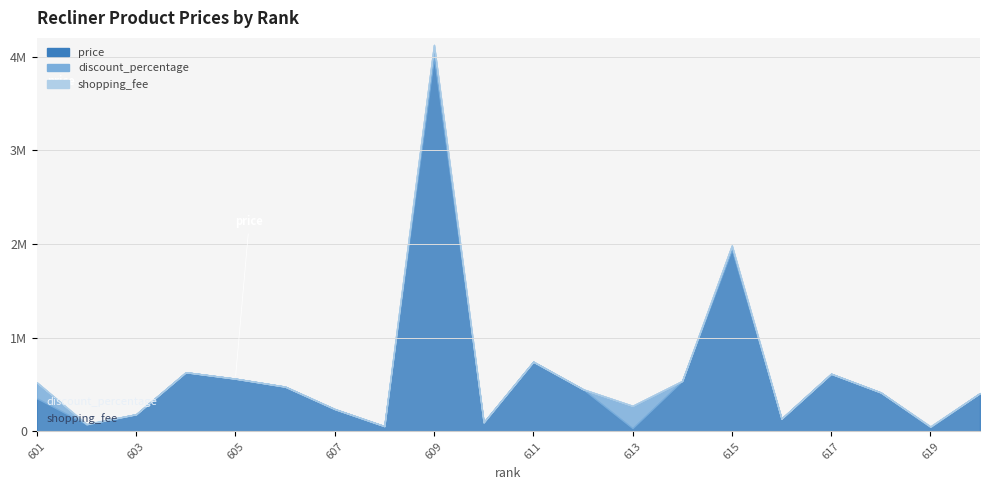

How many data points in price are less than 416400?

10